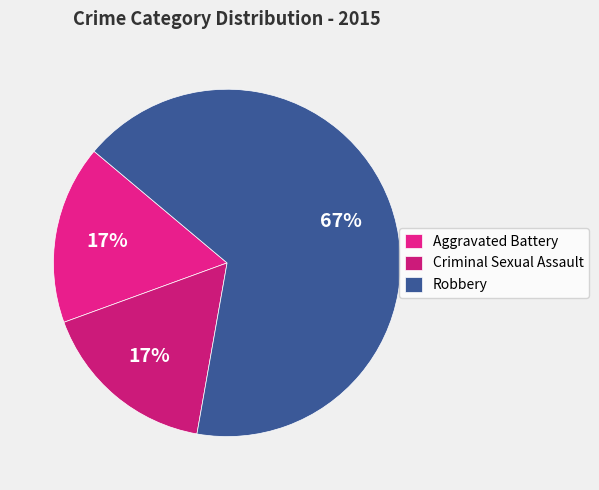

What percentage is the Criminal Sexual Assault slice, to the nearest percent?

17%